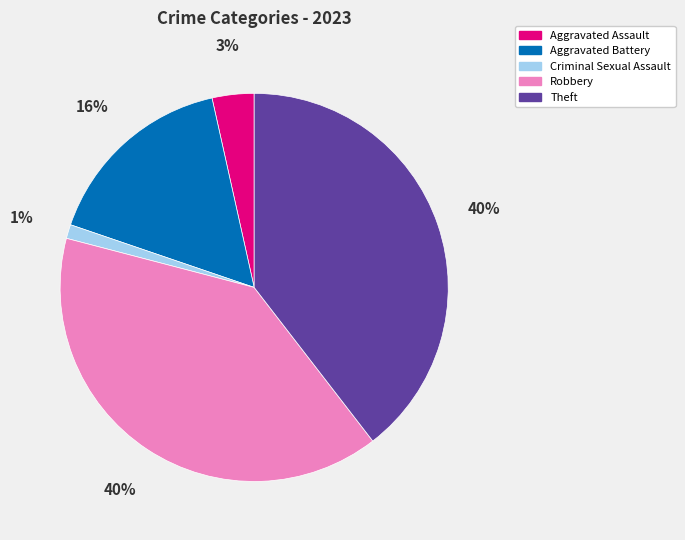

Combined, do Aggravated Battery and Robbery account for over 50%?

Yes